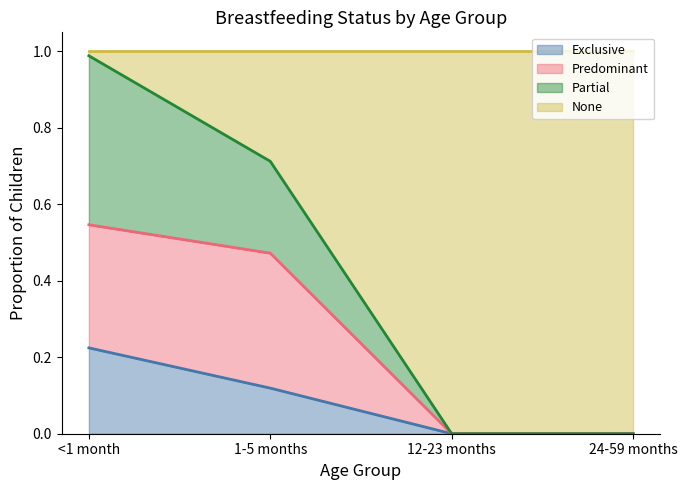

At which label does Exclusive reach its peak?

<1 month